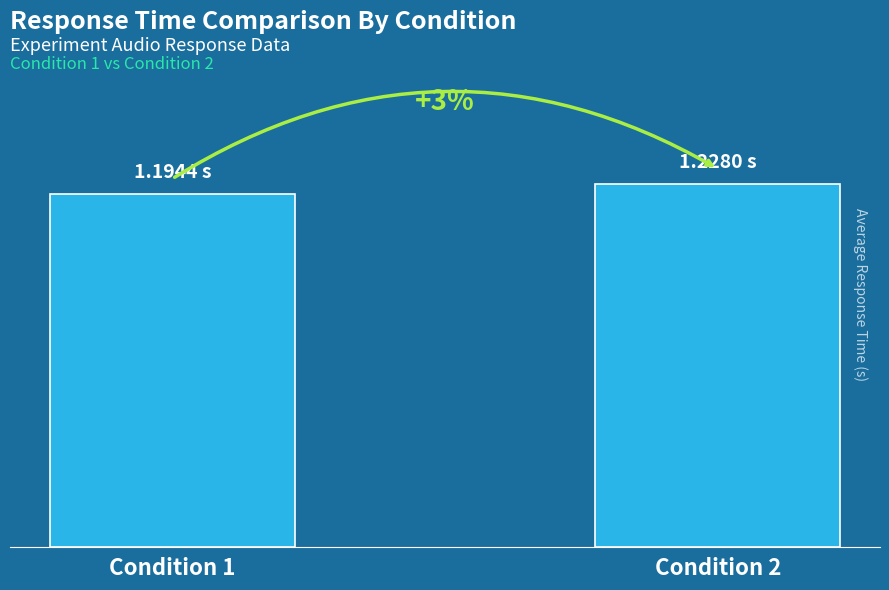

List the labels in order of value, smallest first.

Condition 1, Condition 2